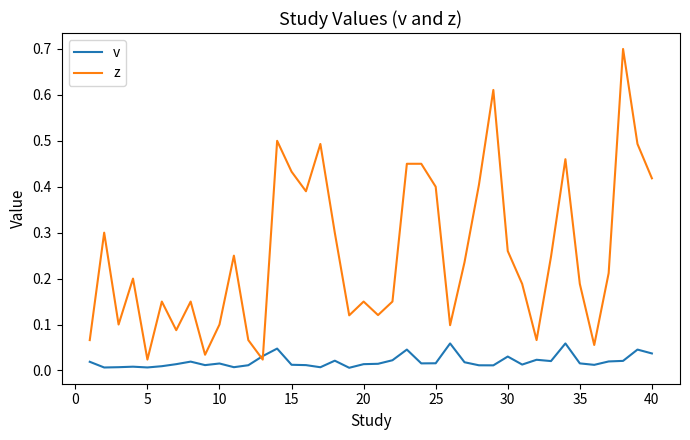

Which series has the largest range (max minus min)?

z